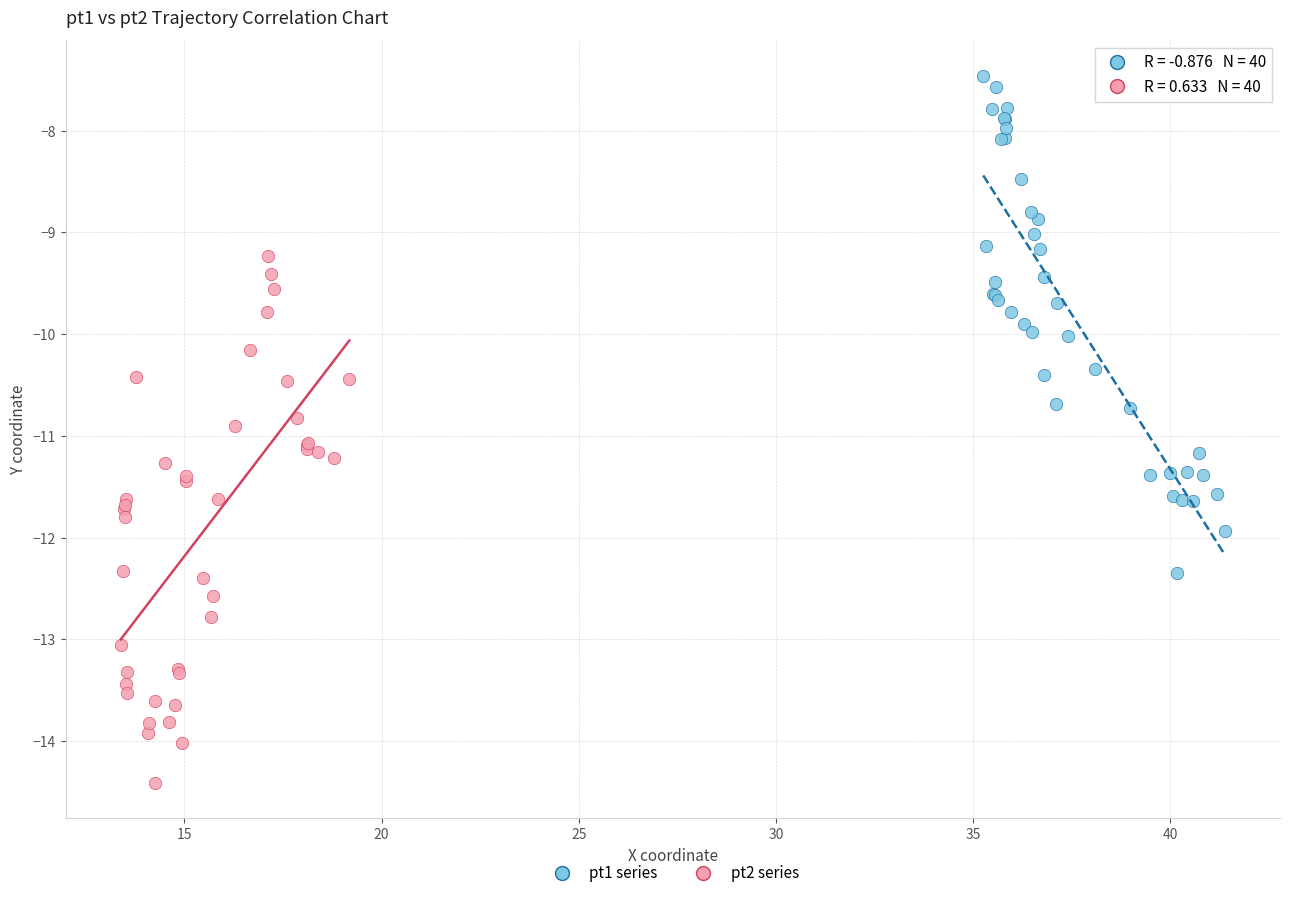

Which series contains the highest Y value?

pt1 series